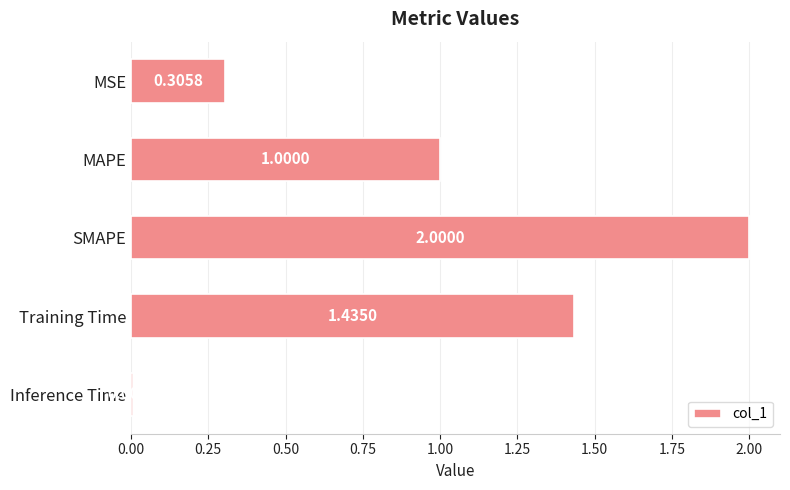

What is the label of the 2nd bar from the top?

MAPE